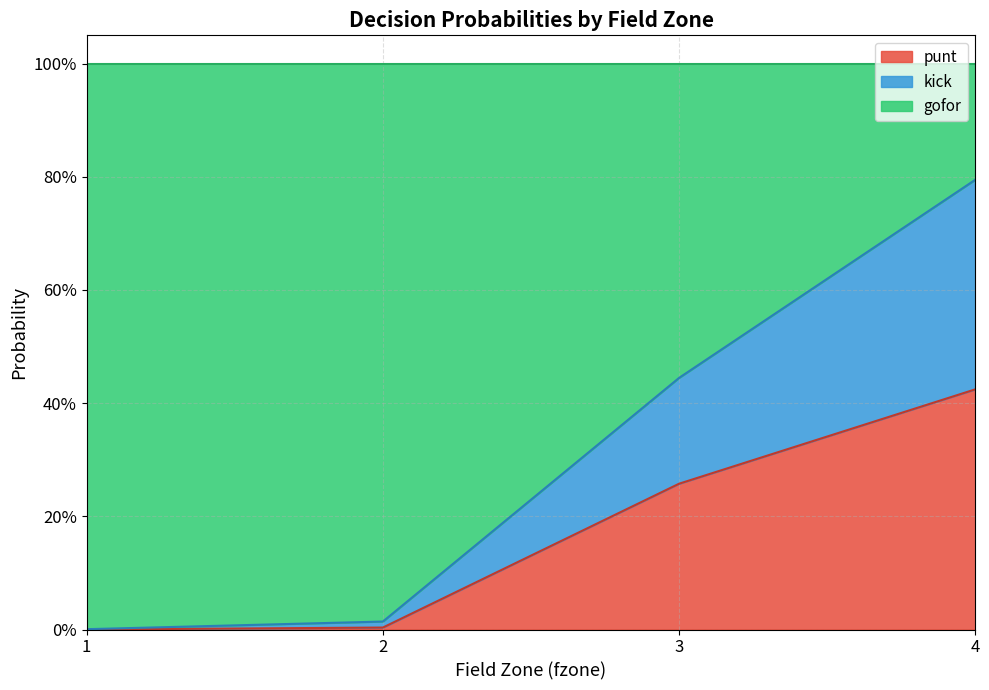

Between 4 and 9, which series saw the biggest shift?

gofor